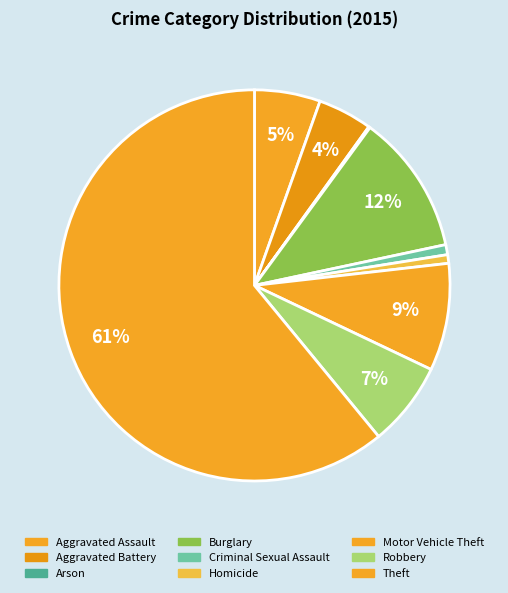

What portion of the pie excludes Robbery?

93.0%